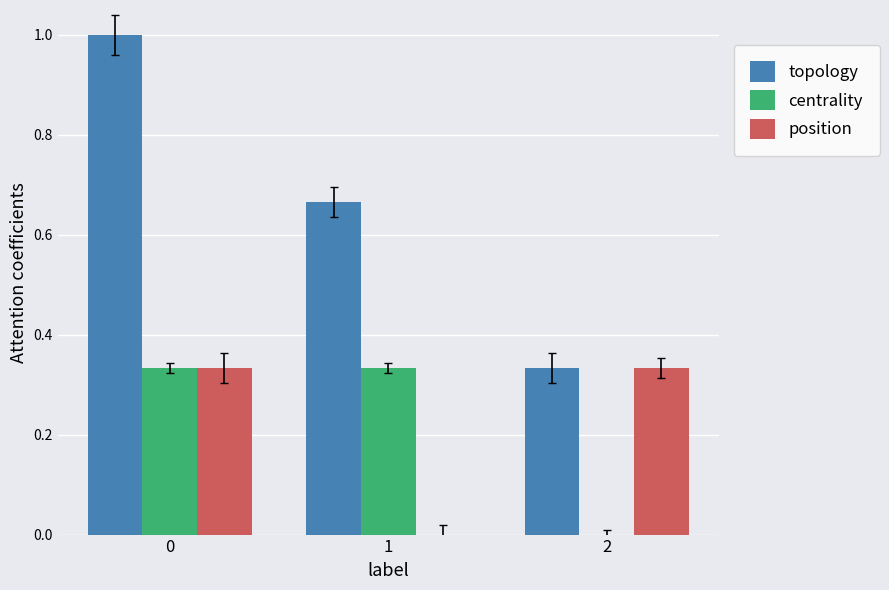

Which series has the widest spread of values?

topology